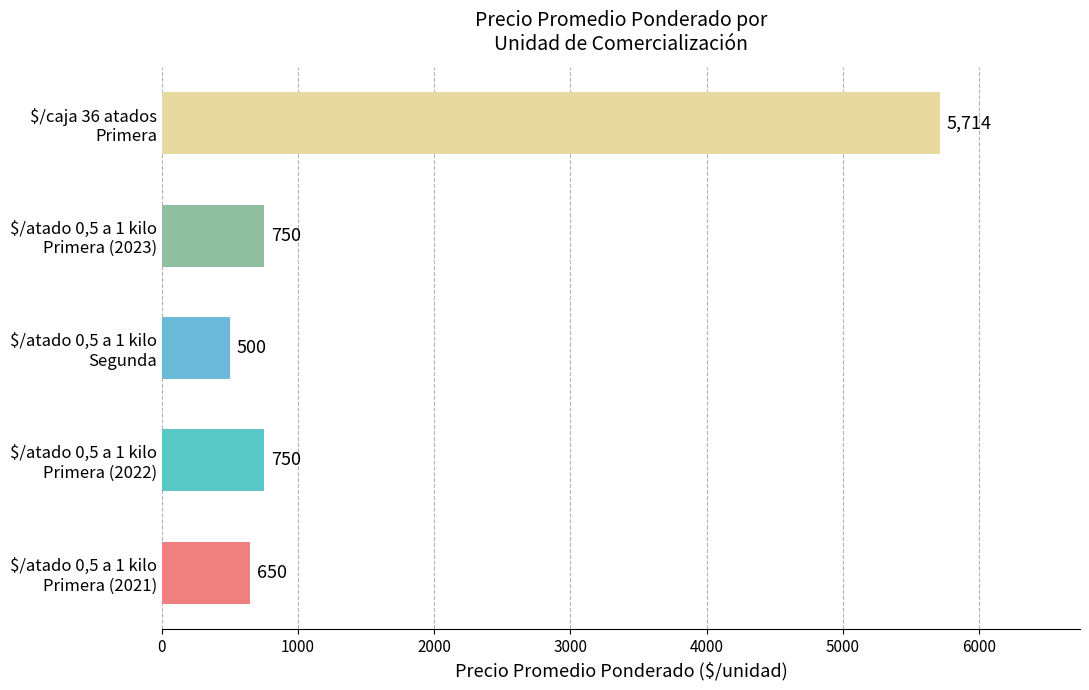

Reading top to bottom, what are all the values shown in this chart?

5714	750	500	750	650